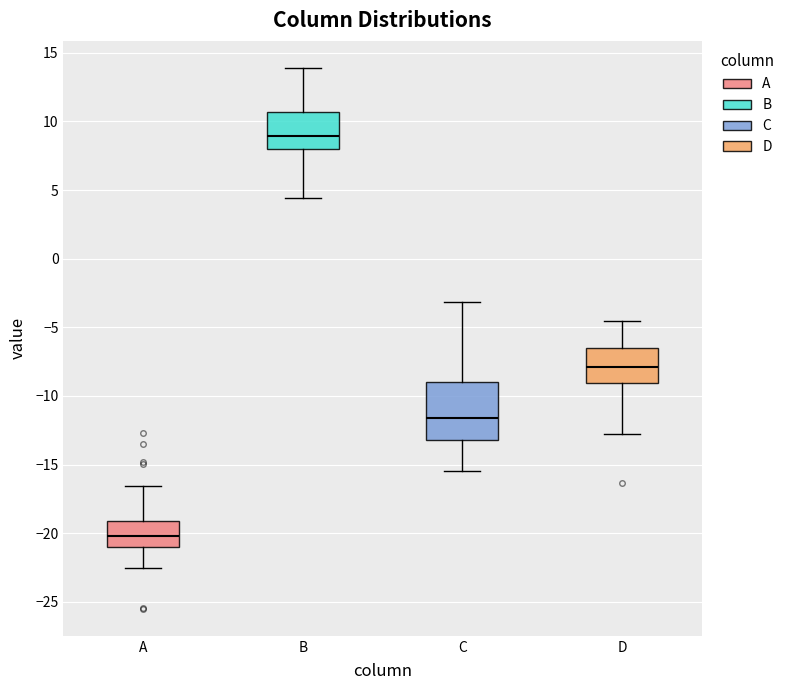

Which box is the tallest, from its lower edge to its upper edge?

C